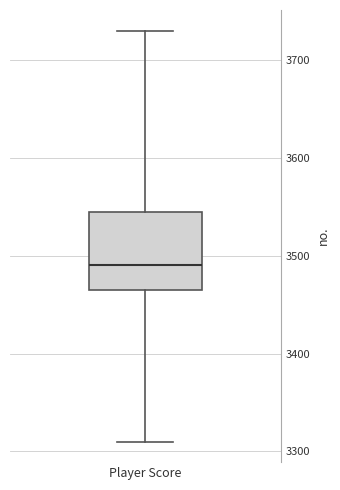

Read this box plot against the y-axis: the position of the median line, the range covered by the box, and the ends of both whiskers. The values are not printed on the chart, so give them approximately, as read against the axis.

median 3490, box 3470 to 3550, whiskers 3310 to 3730